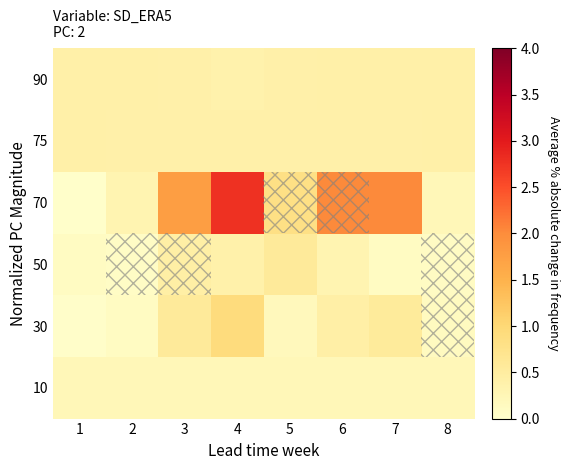

Rank the series by their maximum value, from lowest to highest.

10, 75, 90, 50, 30, 70